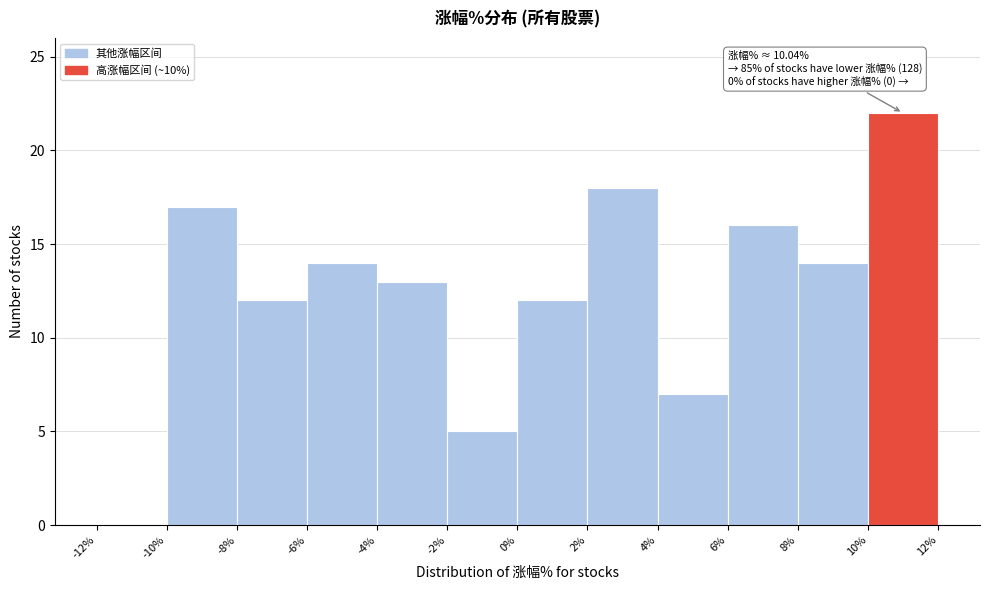

Over which range of the x-axis is the bar tallest?

10% to 12%